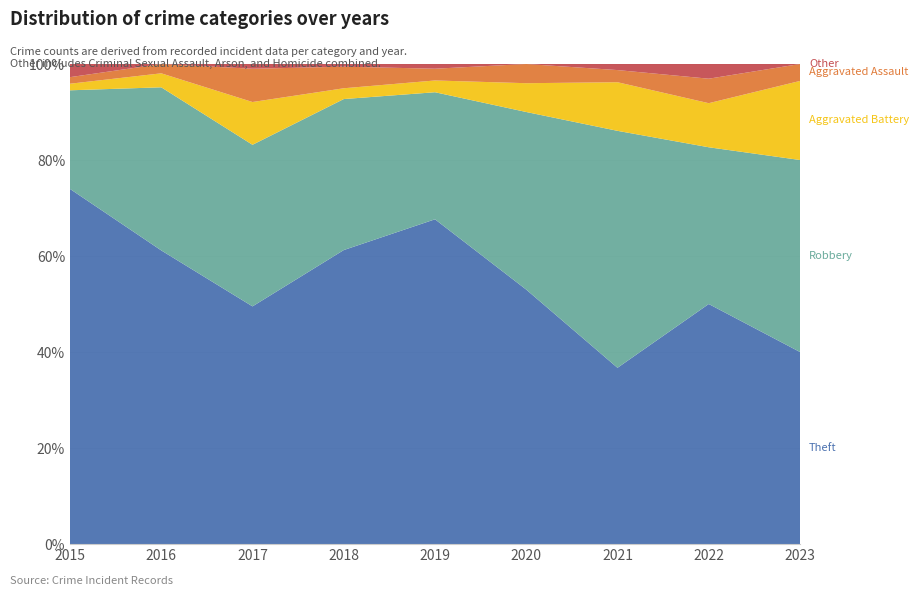

Reading left to right, what are all the values shown in this chart?

Theft: 2015=54	2016=63	2017=50	2018=109	2019=138	2020=53	2021=29	2022=49	2023=34
Robbery: 2015=15	2016=35	2017=34	2018=56	2019=54	2020=37	2021=39	2022=32	2023=34
Aggravated Battery: 2015=1	2016=3	2017=9	2018=4	2019=5	2020=6	2021=8	2022=9	2023=14
Aggravated Assault: 2015=1	2016=2	2017=7	2018=8	2019=5	2020=4	2021=2	2022=5	2023=3
Other: 2015=2	2016=0	2017=1	2018=1	2019=2	2020=0	2021=1	2022=3	2023=0